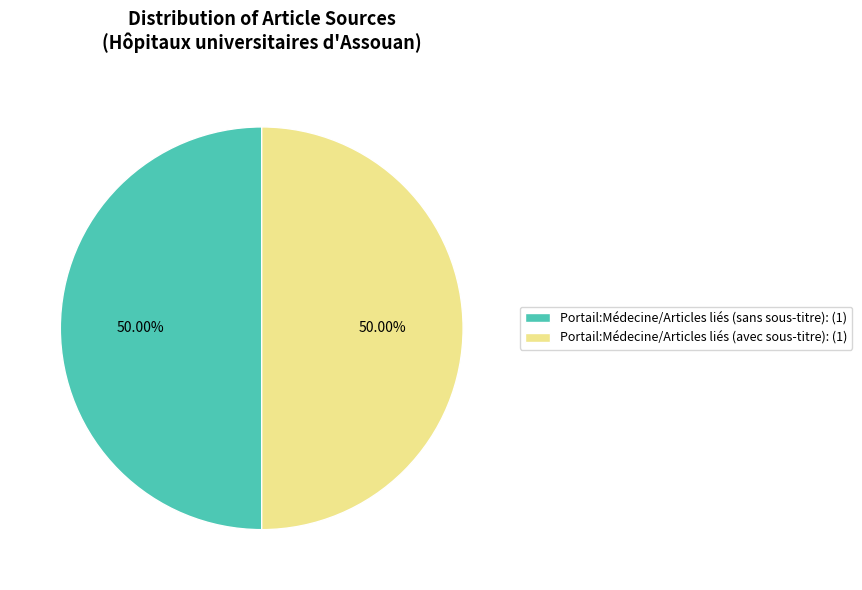

Do Portail:Médecine/Articles liés (avec sous-titre): (1) and Portail:Médecine/Articles liés (sans sous-titre): (1) together represent more than half of the pie?

Yes